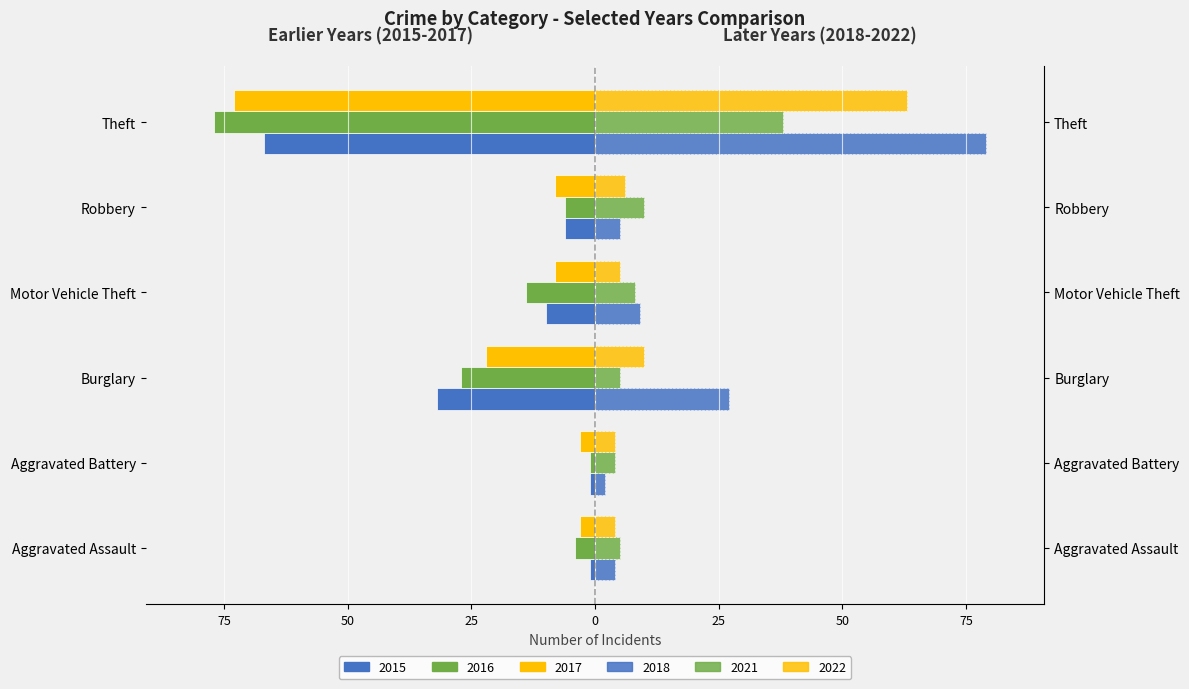

What is the minimum value shown in the chart?

-77